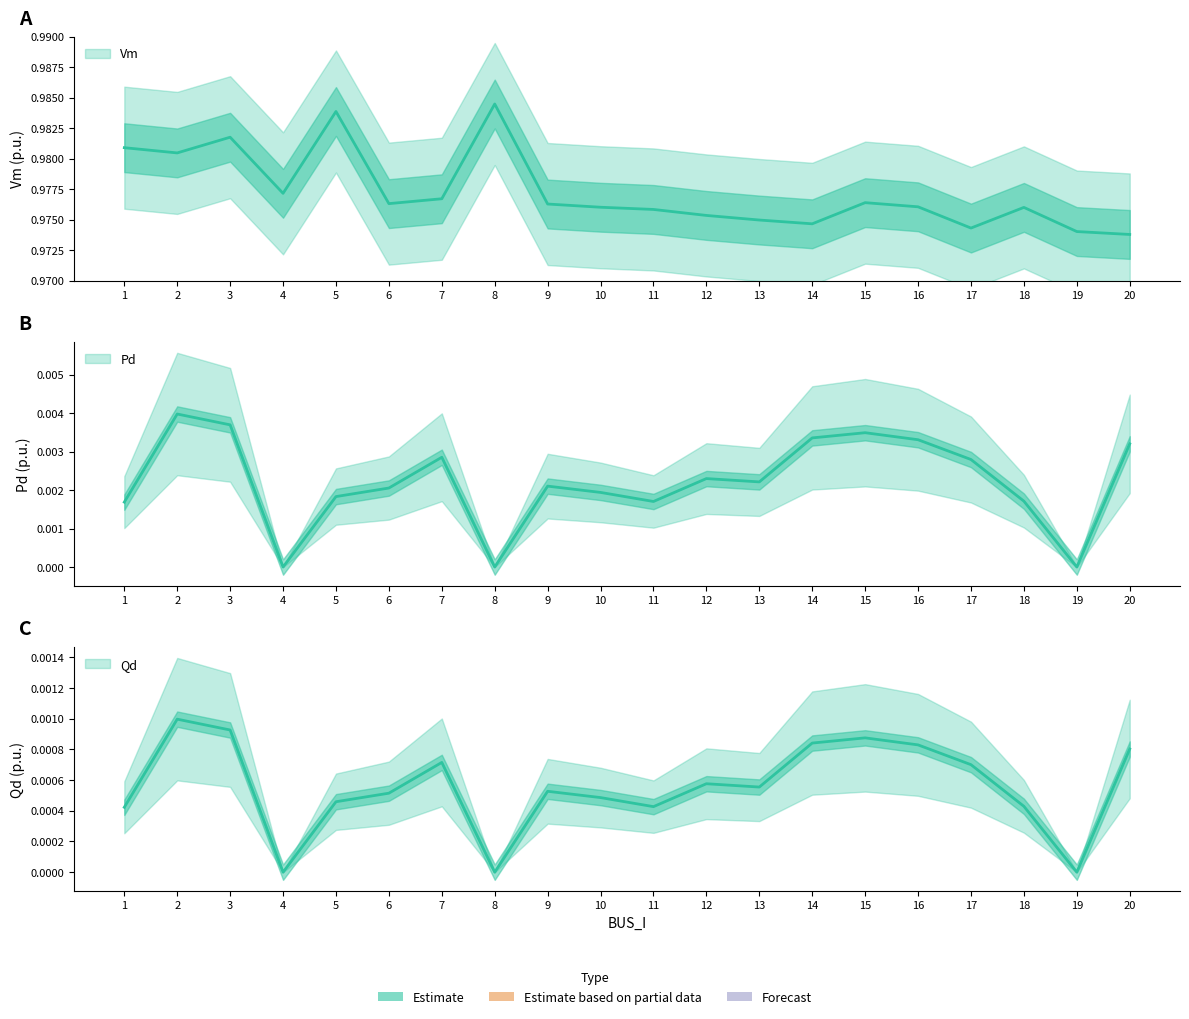

Does the chart display data point markers on the line(s)?

No